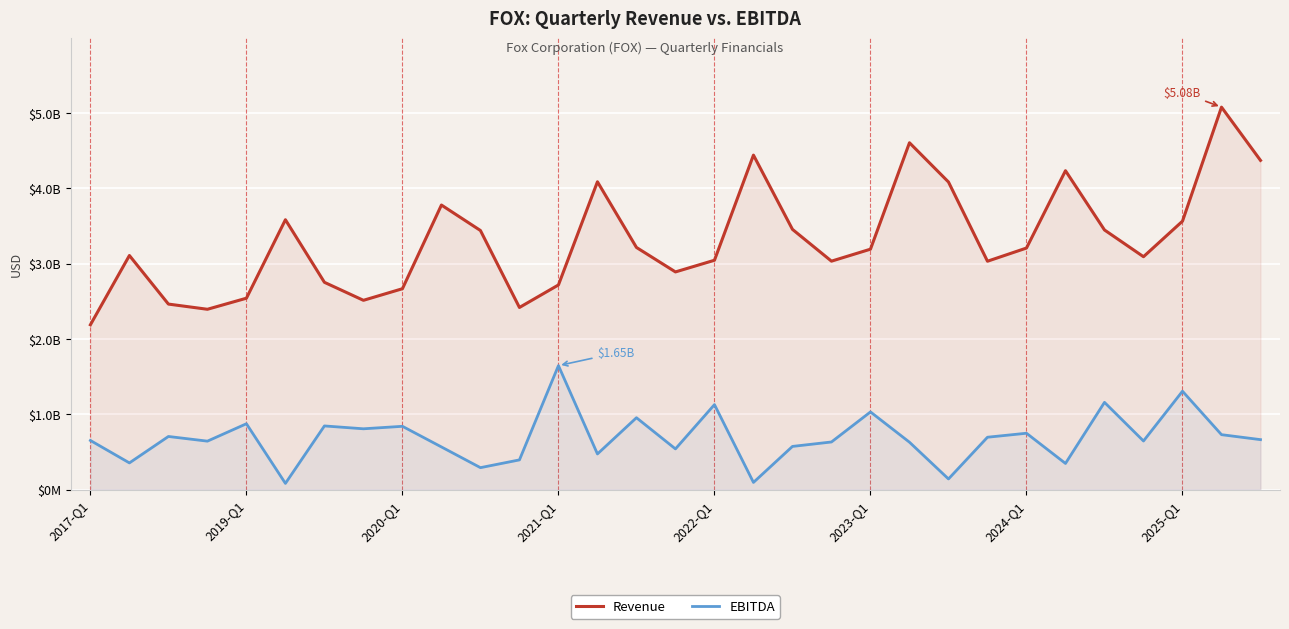

Which category has the lowest value in the Revenue series?

2017-Q1